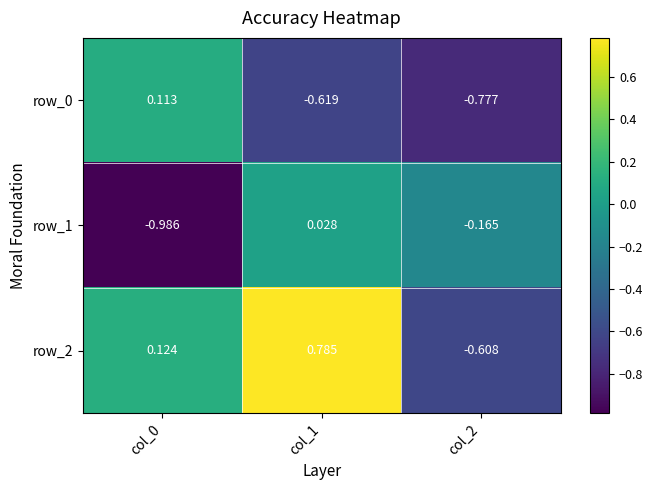

Is the value of row_0 at col_2 greater than the value of row_1 at col_0?

Yes